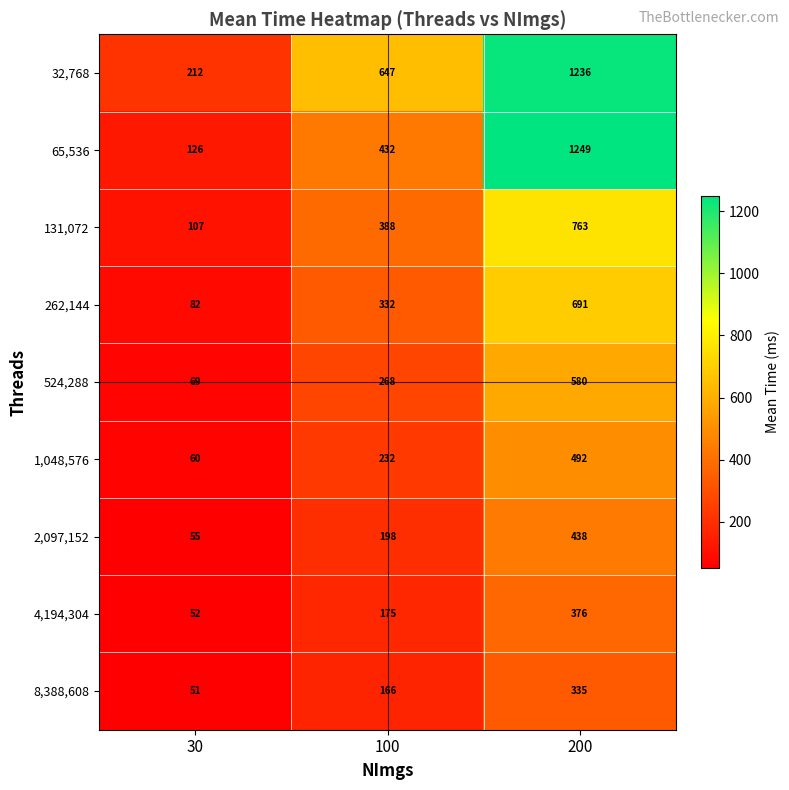

At which label is 262,144 closest to 386?

100